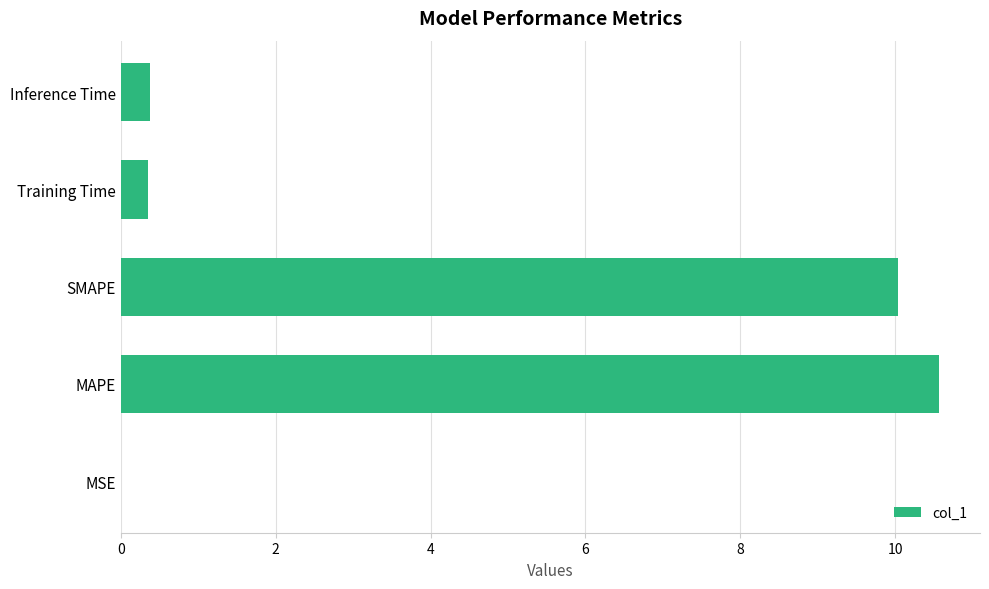

What is the sum of all values?

21.3